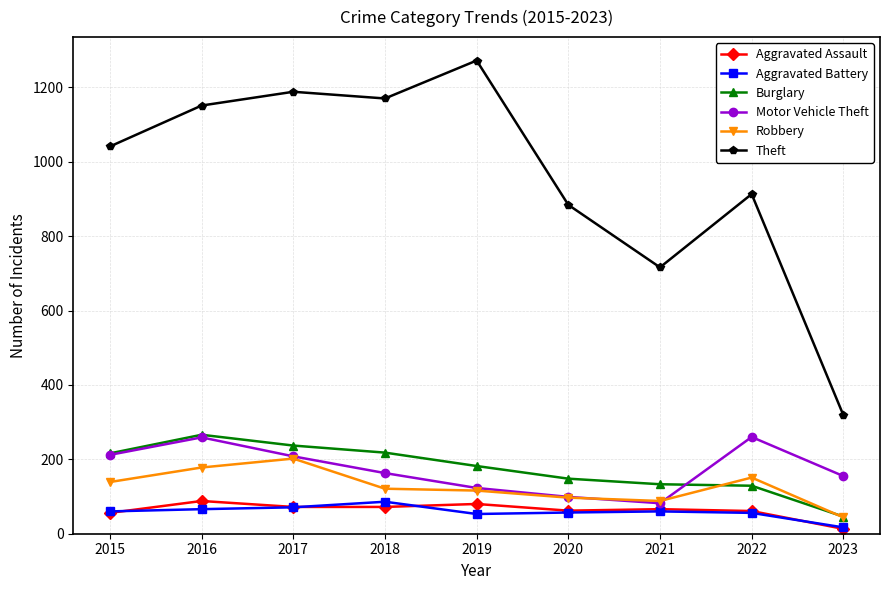

Which series has the largest total across all categories?

Theft